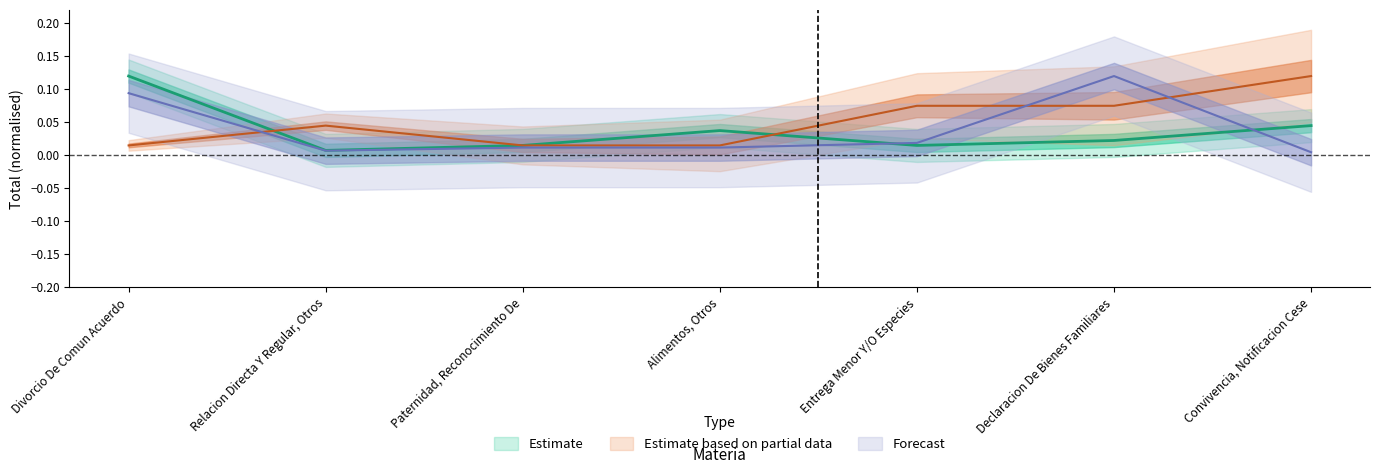

At how many categories does at least one series exceed 0?

7